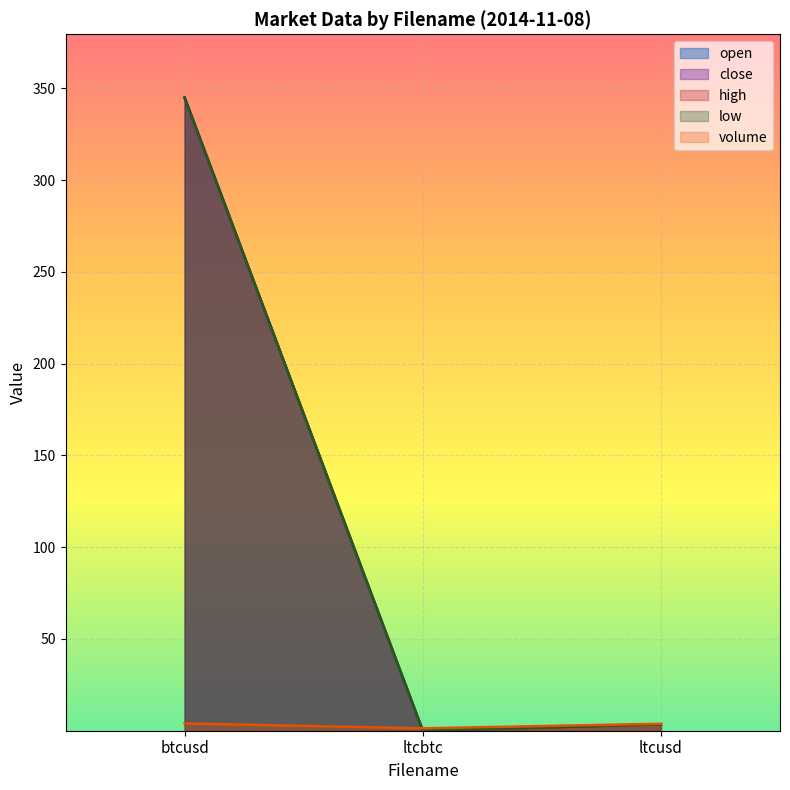

At btcusd, list the series in order from largest to smallest.

open, high, close, low, volume